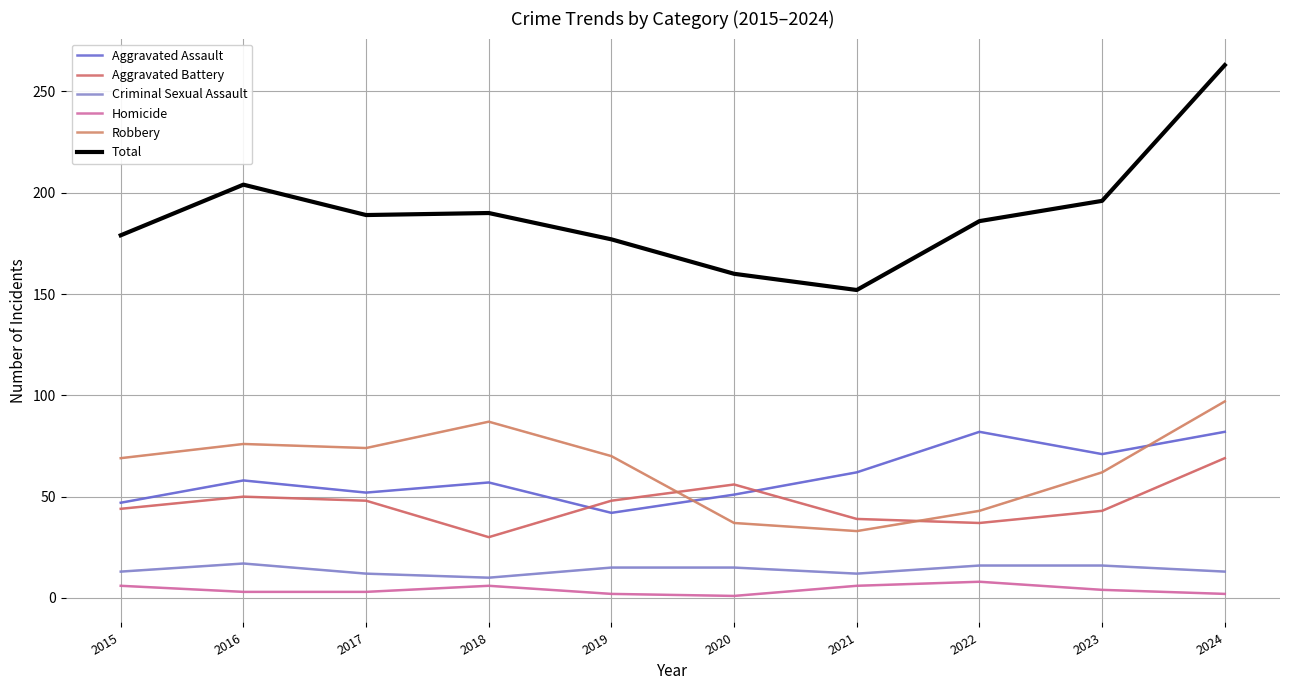

What is the sum of the Robbery values at 2023 and 2018?

149